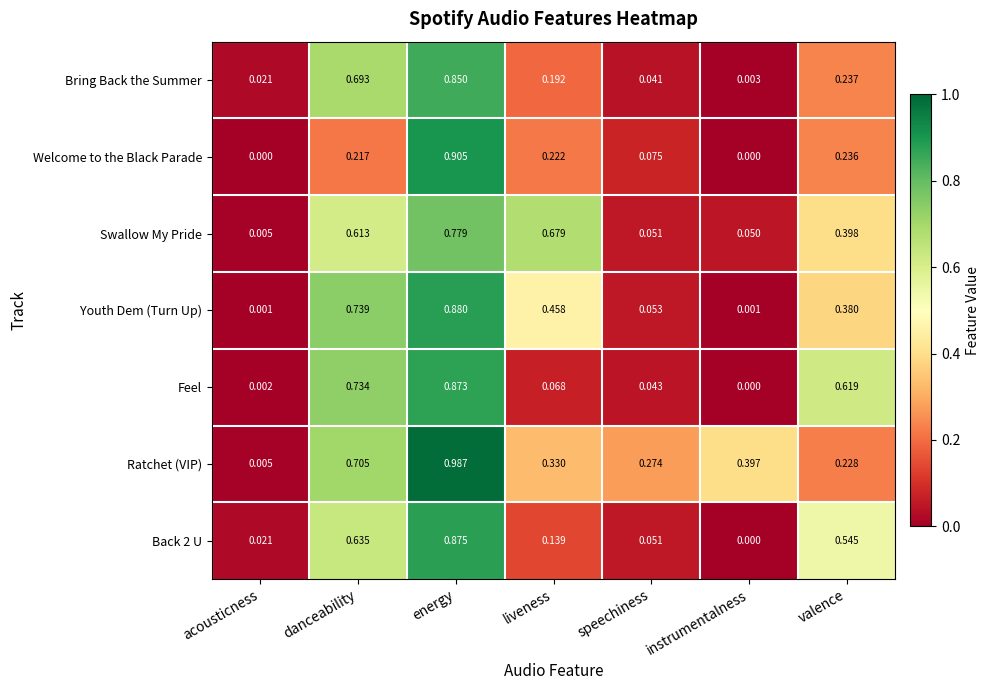

Which series has the largest range (max minus min)?

Ratchet (VIP)